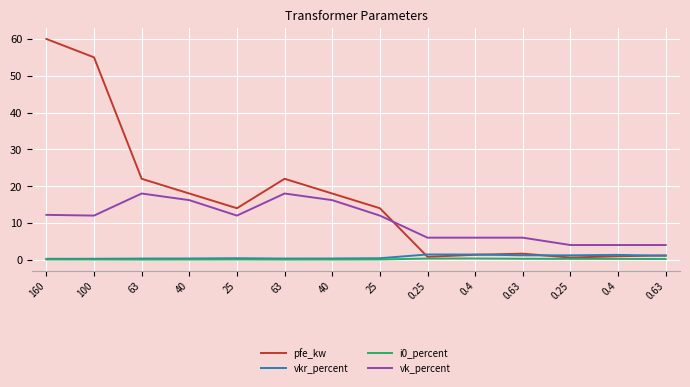

Is this an area chart (filled region under the line)?

No